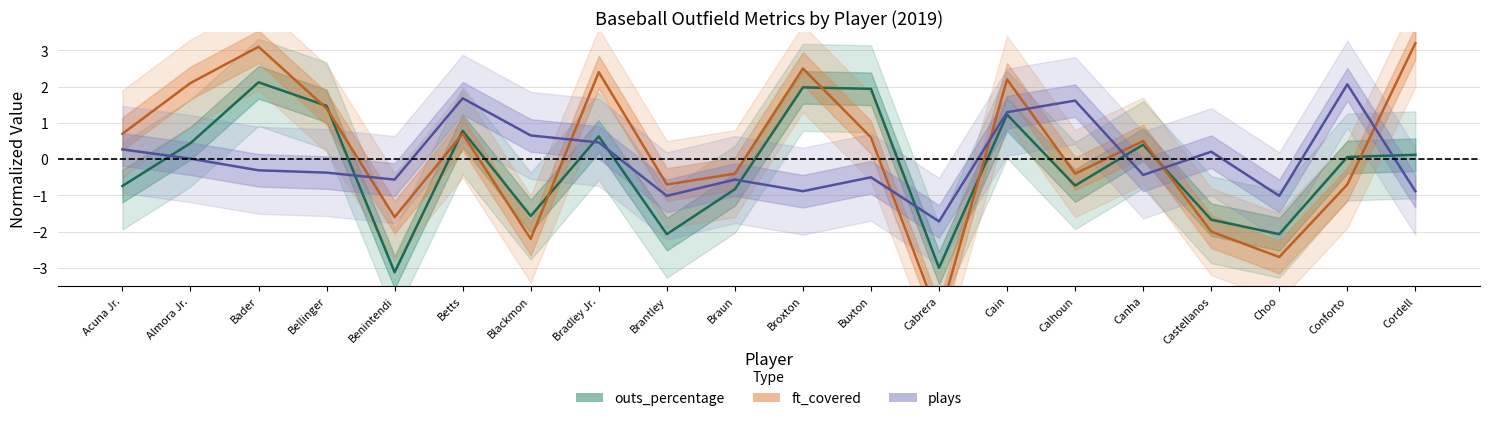

Is this an area chart (filled region under the line)?

No